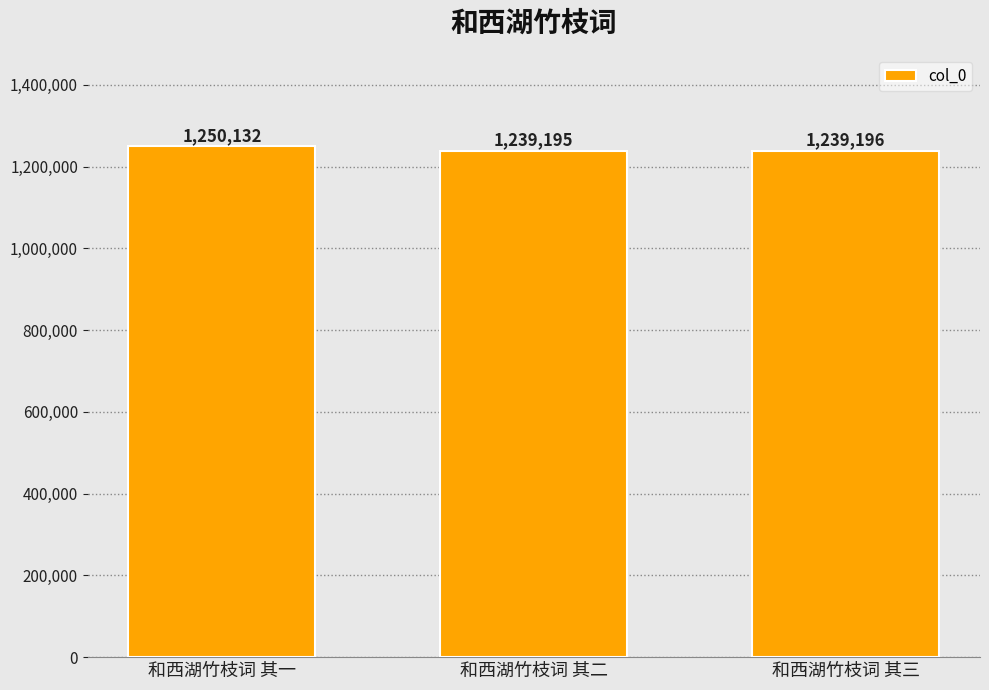

At which label is the value closest to 1244663?

和西湖竹枝词 其三